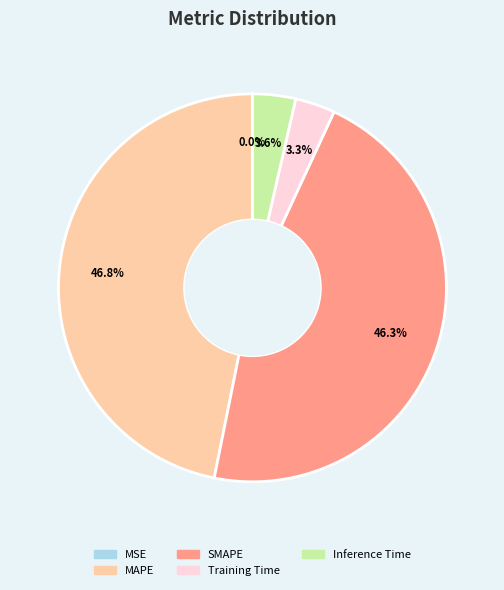

What percentage do SMAPE and MAPE together represent?

93.1%